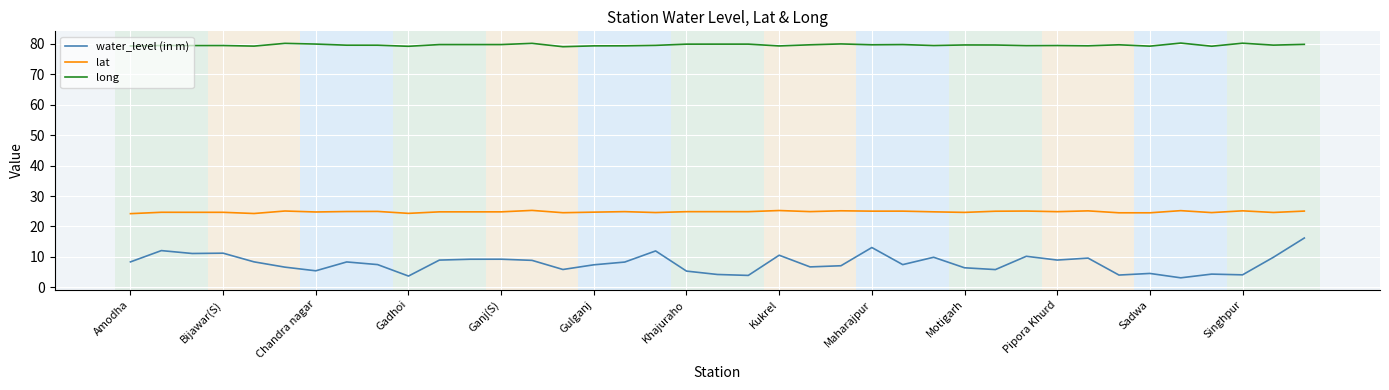

List the series in order of their peak value, lowest first.

water_level (in m), lat, long